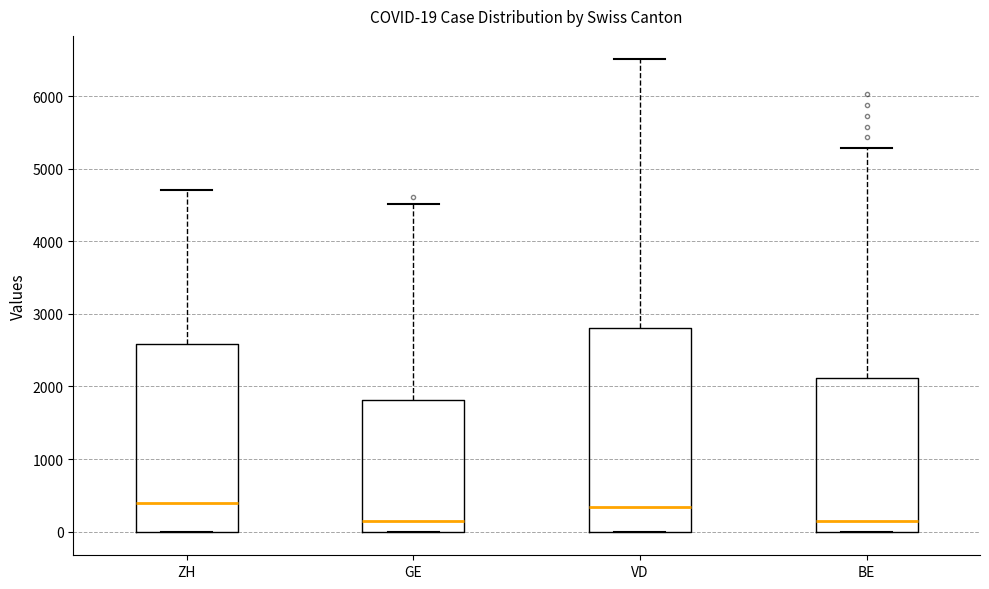

Comparing the boxes themselves (not the whiskers), which one is the tallest?

VD